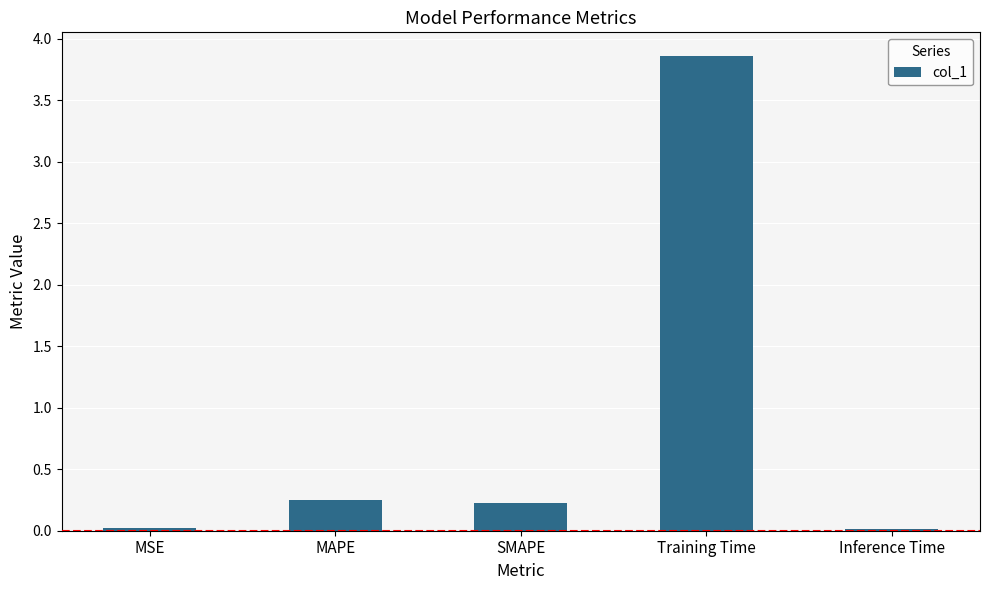

What is the label of the 3rd bar from the left?

SMAPE